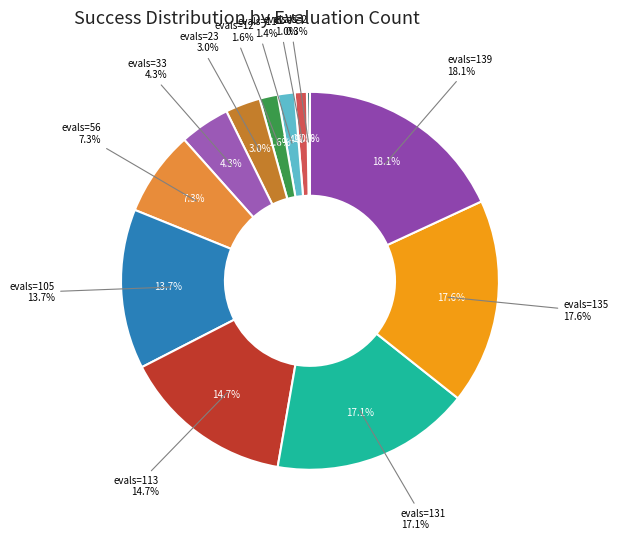

Does evals=33 account for over 50% of the chart?

No